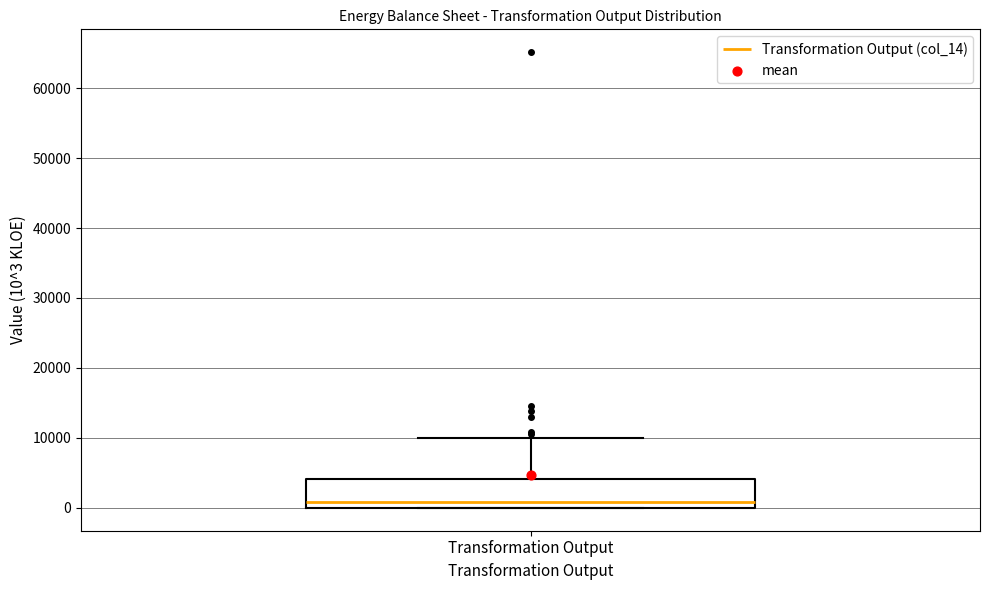

Transcribe this box plot: give where the median line is, the range the box spans, and where the two whiskers end, as read against the y-axis. The values are not printed on the chart, so give them approximately, as read against the axis.

median 1000, box 0 to 4000, whiskers 0 to 10000